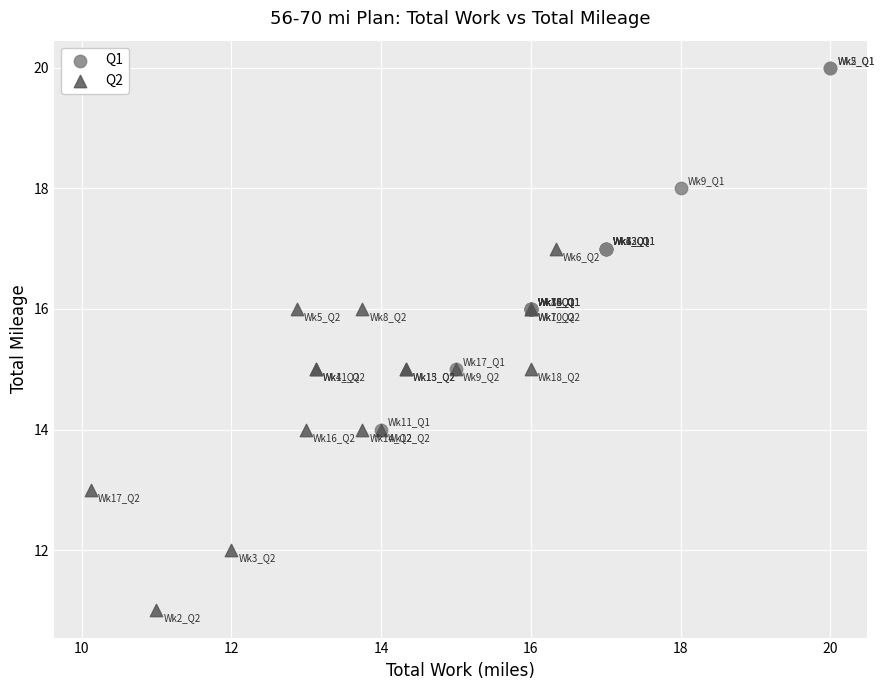

Which series contains the lowest Y value?

Q2